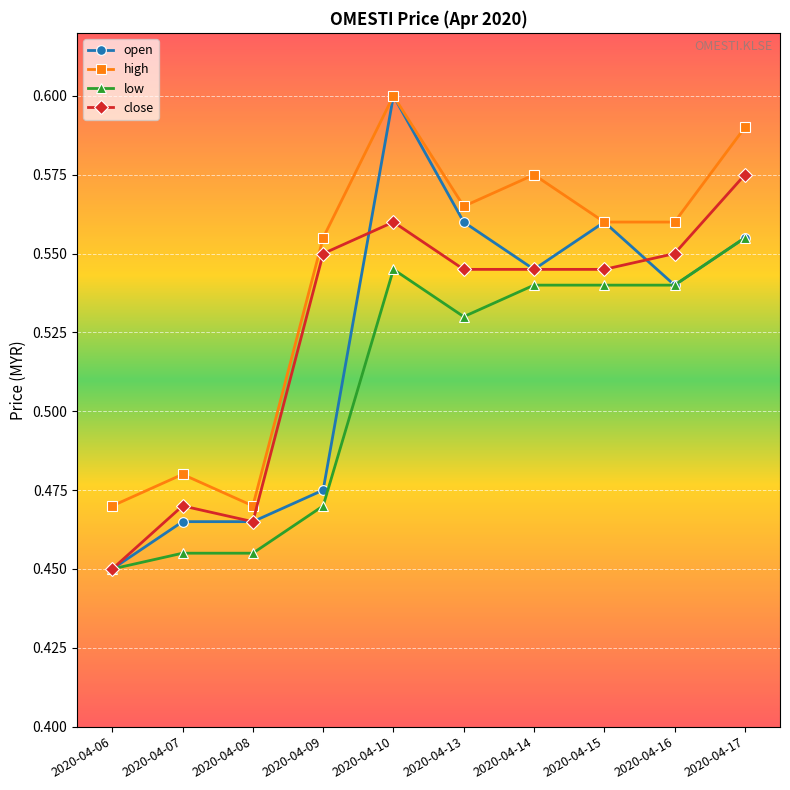

The value of close at 2020-04-17 is 0.2. True or false?

False